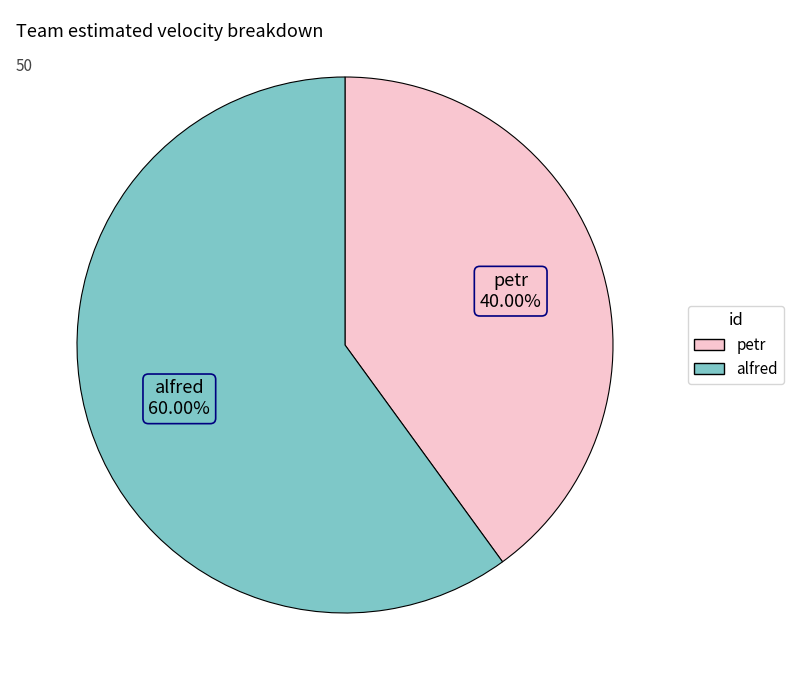

What percentage do petr and alfred together represent?

100.0%